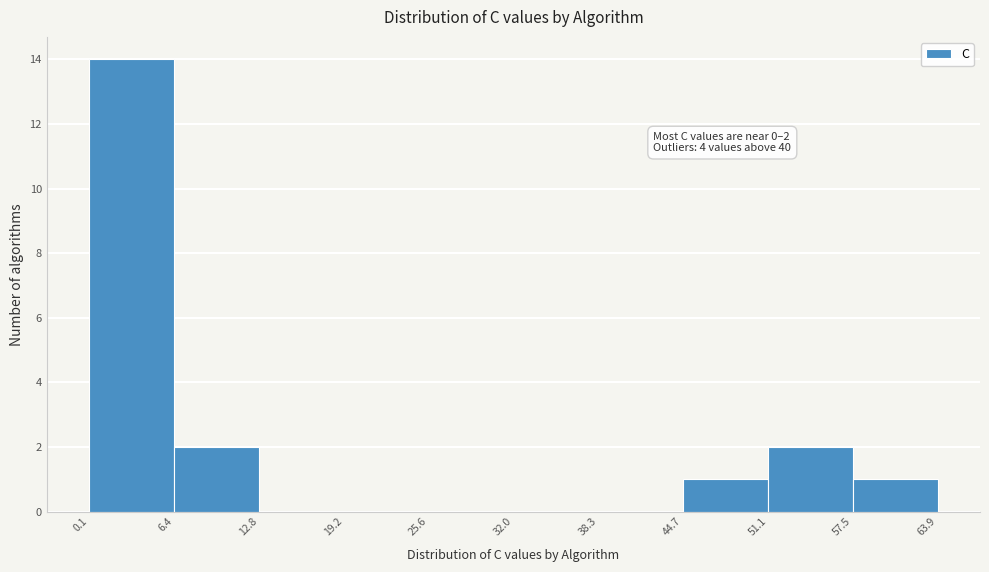

Over which range of the x-axis is the bar tallest?

0.1 to 6.4